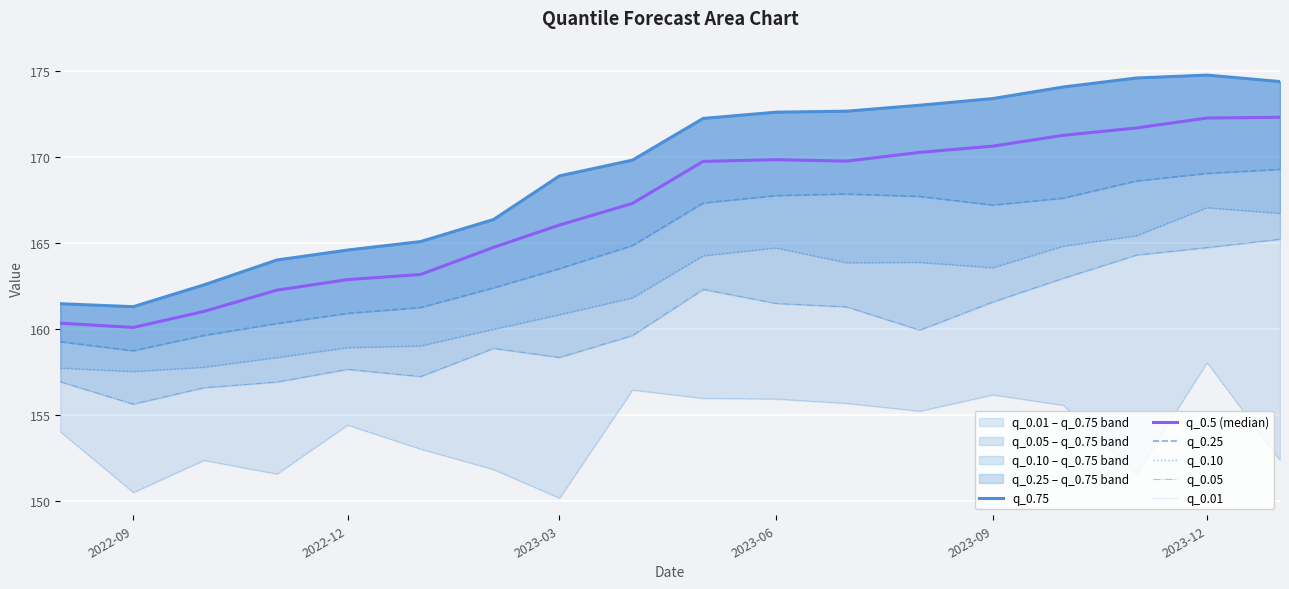

How many values in the q_0.75 series are below 172?

9